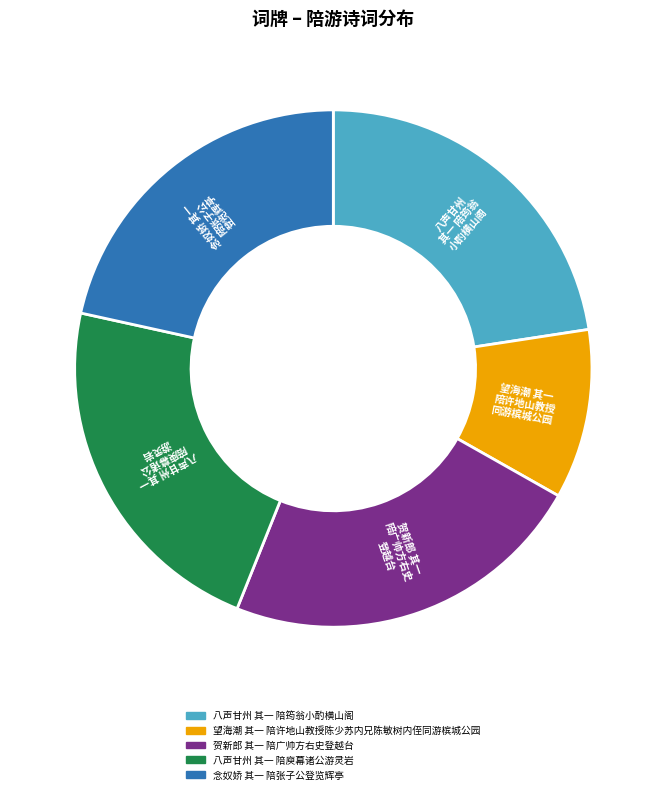

Which has a higher value, 八声甘州 其一 陪庾幕诸公游灵岩 or 念奴娇 其一 陪张子公登览辉亭?

八声甘州 其一 陪庾幕诸公游灵岩